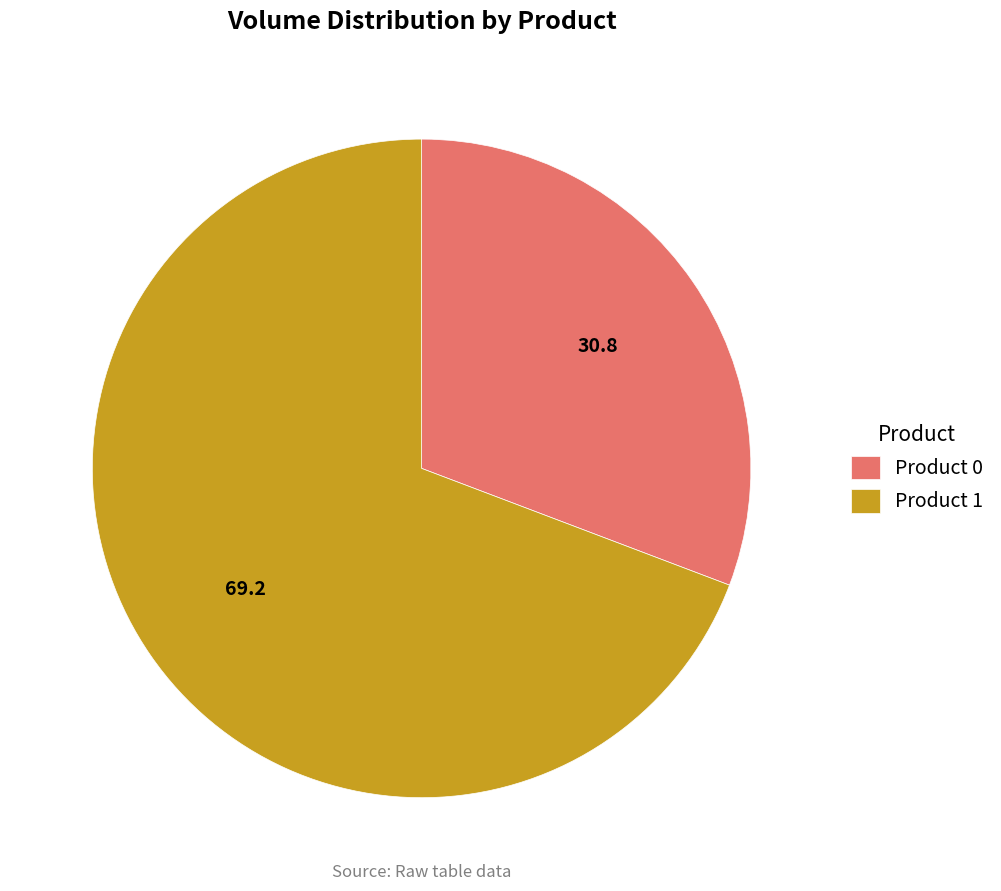

Which category has the biggest portion of the pie?

Product 1